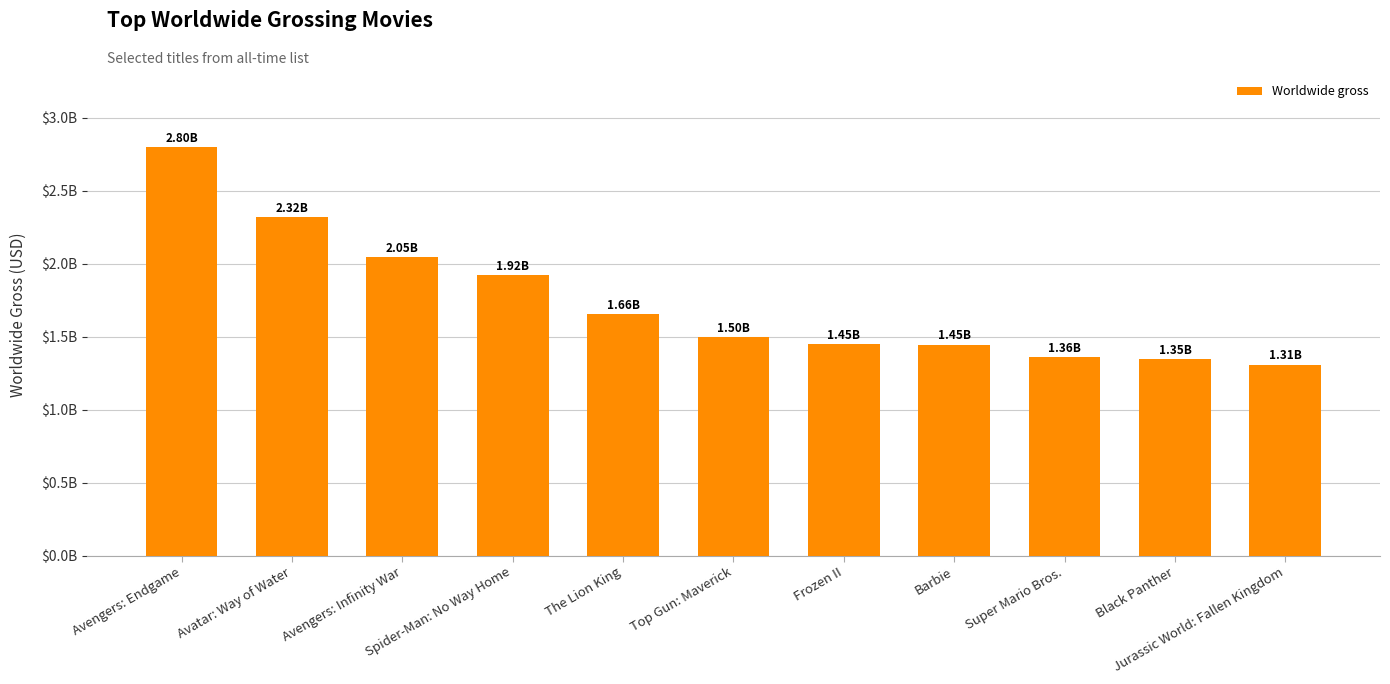

What position from the left is Super Mario Bros.?

9